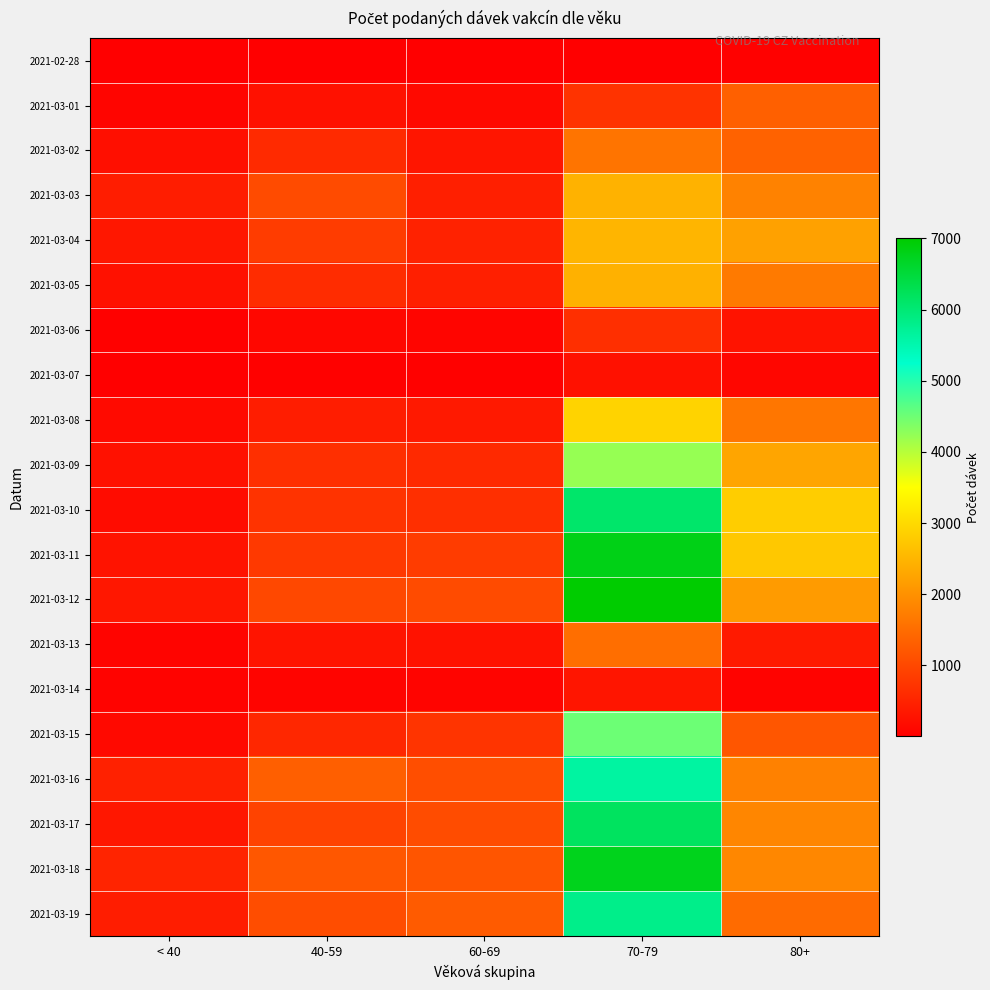

What is the total value across all series at 60-69?

11164